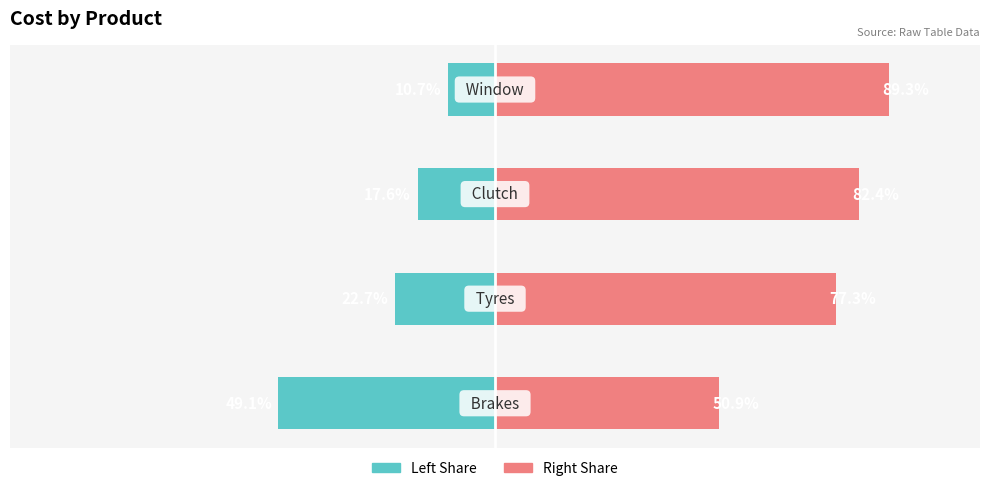

Which series has the largest total across all categories?

Cost (Right)